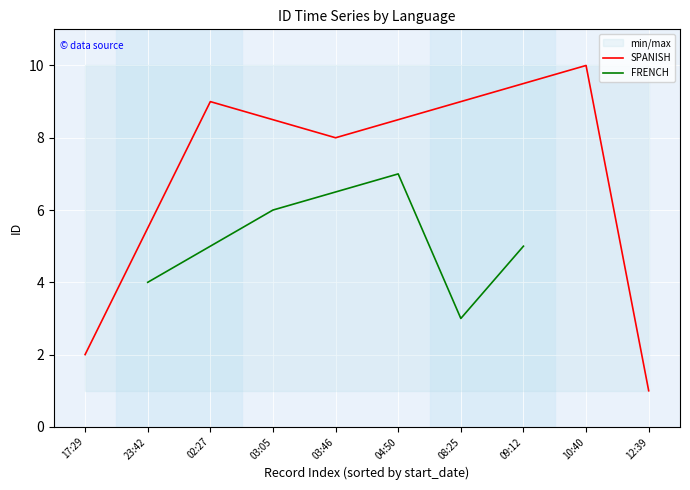

The SPANISH series shows 1 at 17:29. True or false?

False